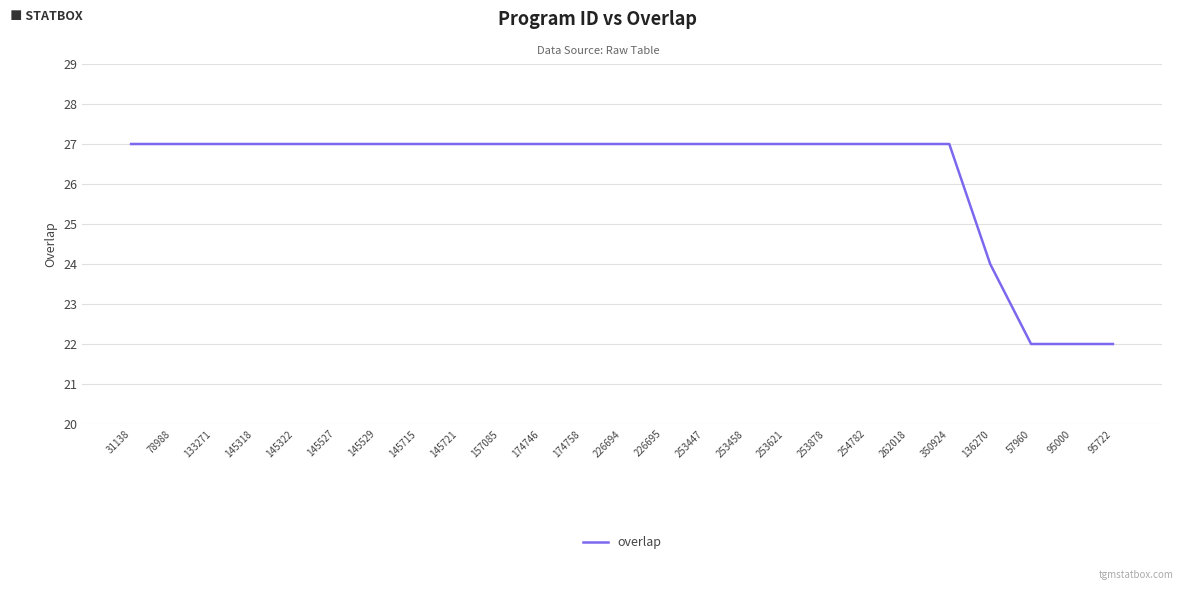

What is the sum of all values?

657